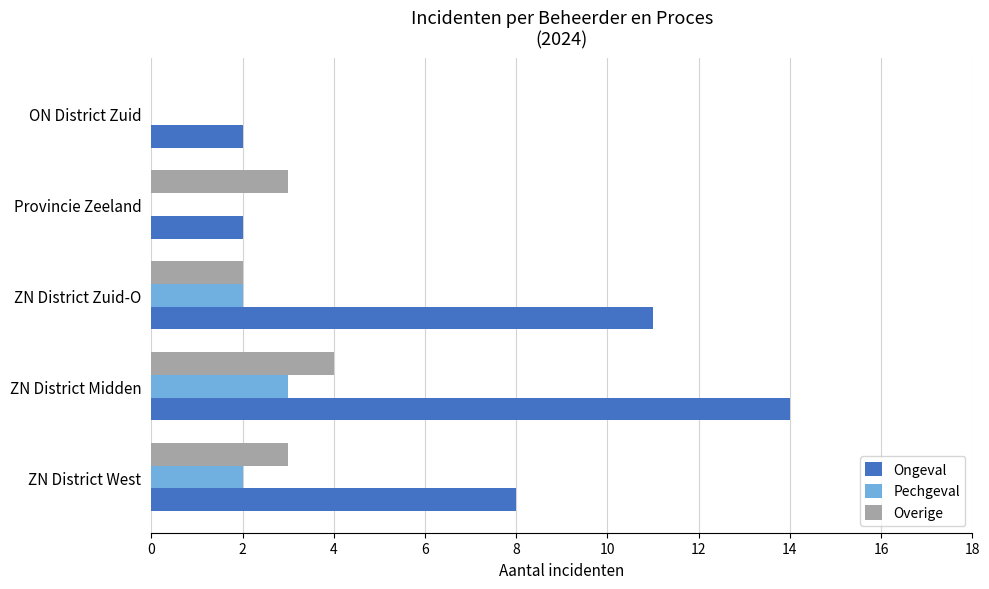

Which series changed the most between ZN District Midden and ON District Zuid?

Ongeval